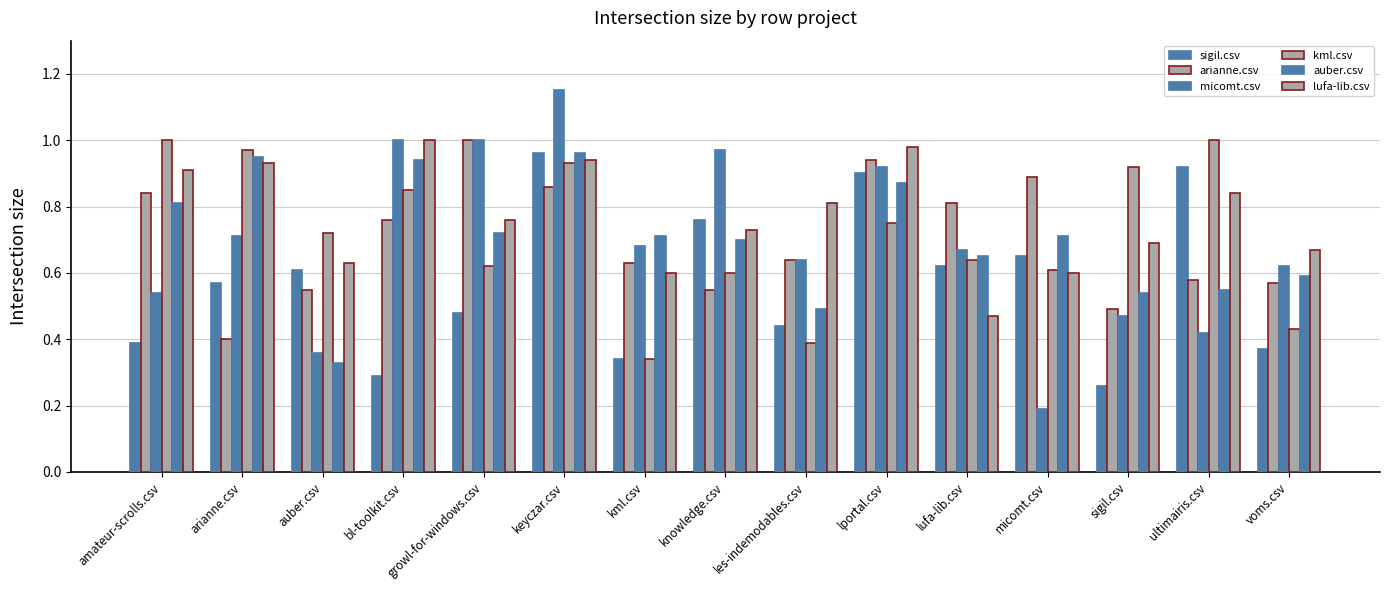

Is it true that lufa-lib.csv equals 0.5 at ultimairis.csv?

False